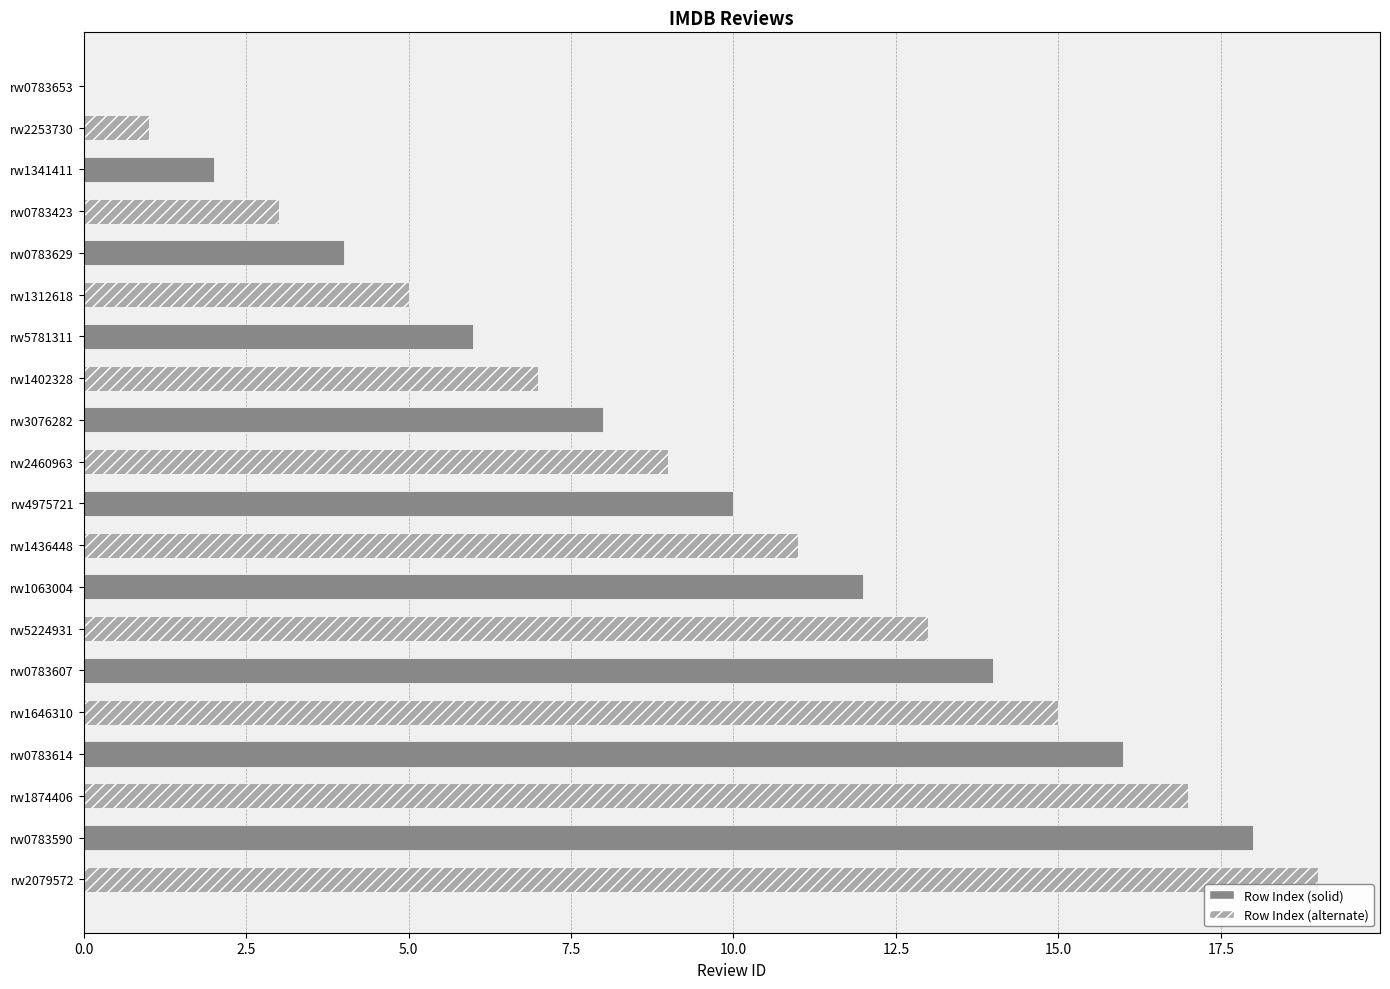

Is it true that the value at rw0783607 is 14?

True